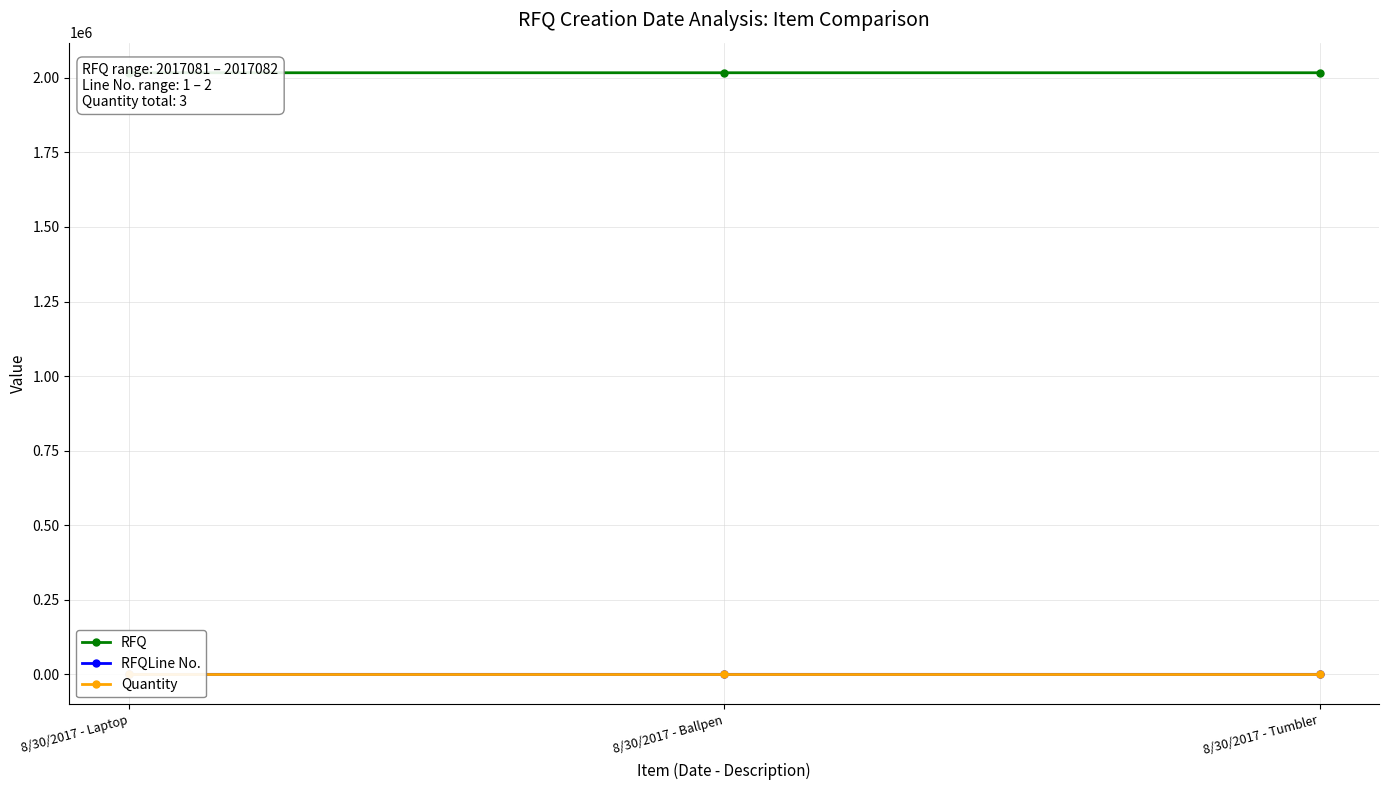

What are all the series names shown in the legend?

RFQ, RFQLine No., Quantity